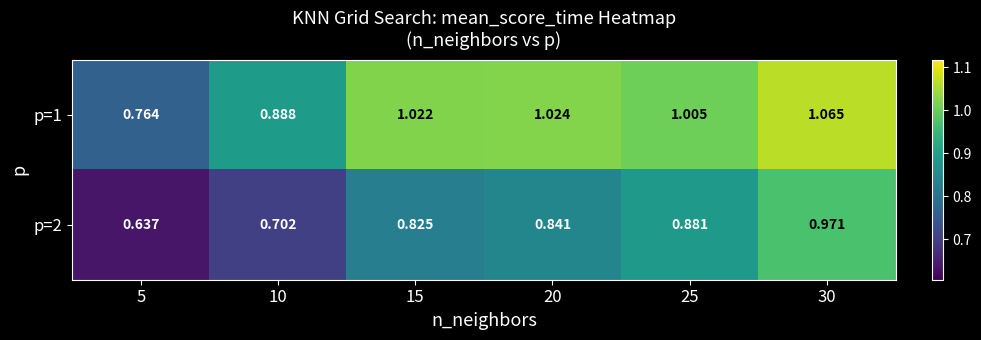

Count the number of categories in the chart.

6